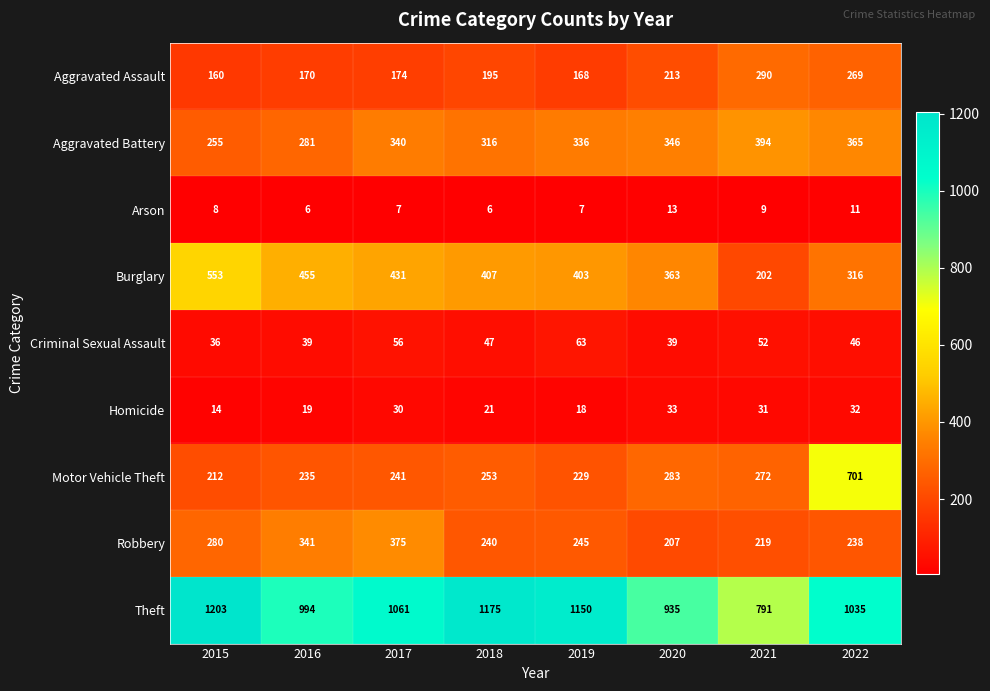

What is the sum of the Criminal Sexual Assault values at 2021 and 2019?

115